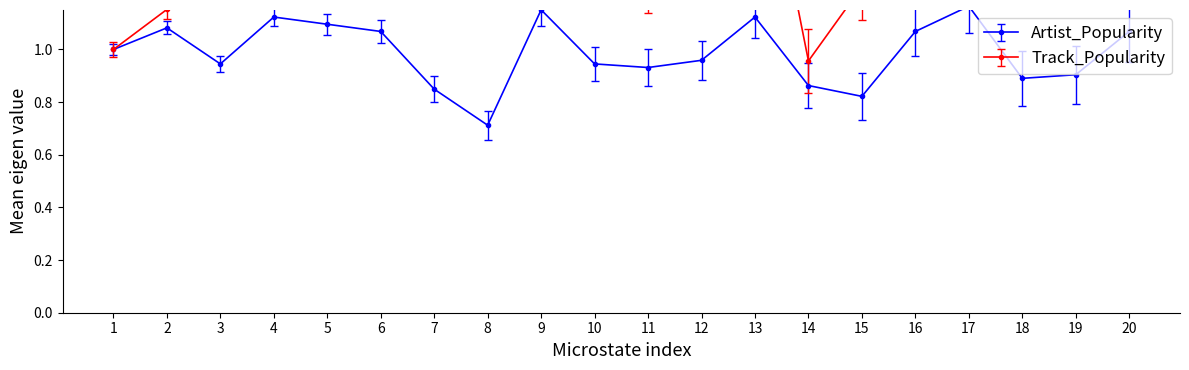

True or false: Artist_Popularity has a value of 0.9 at 10.

True